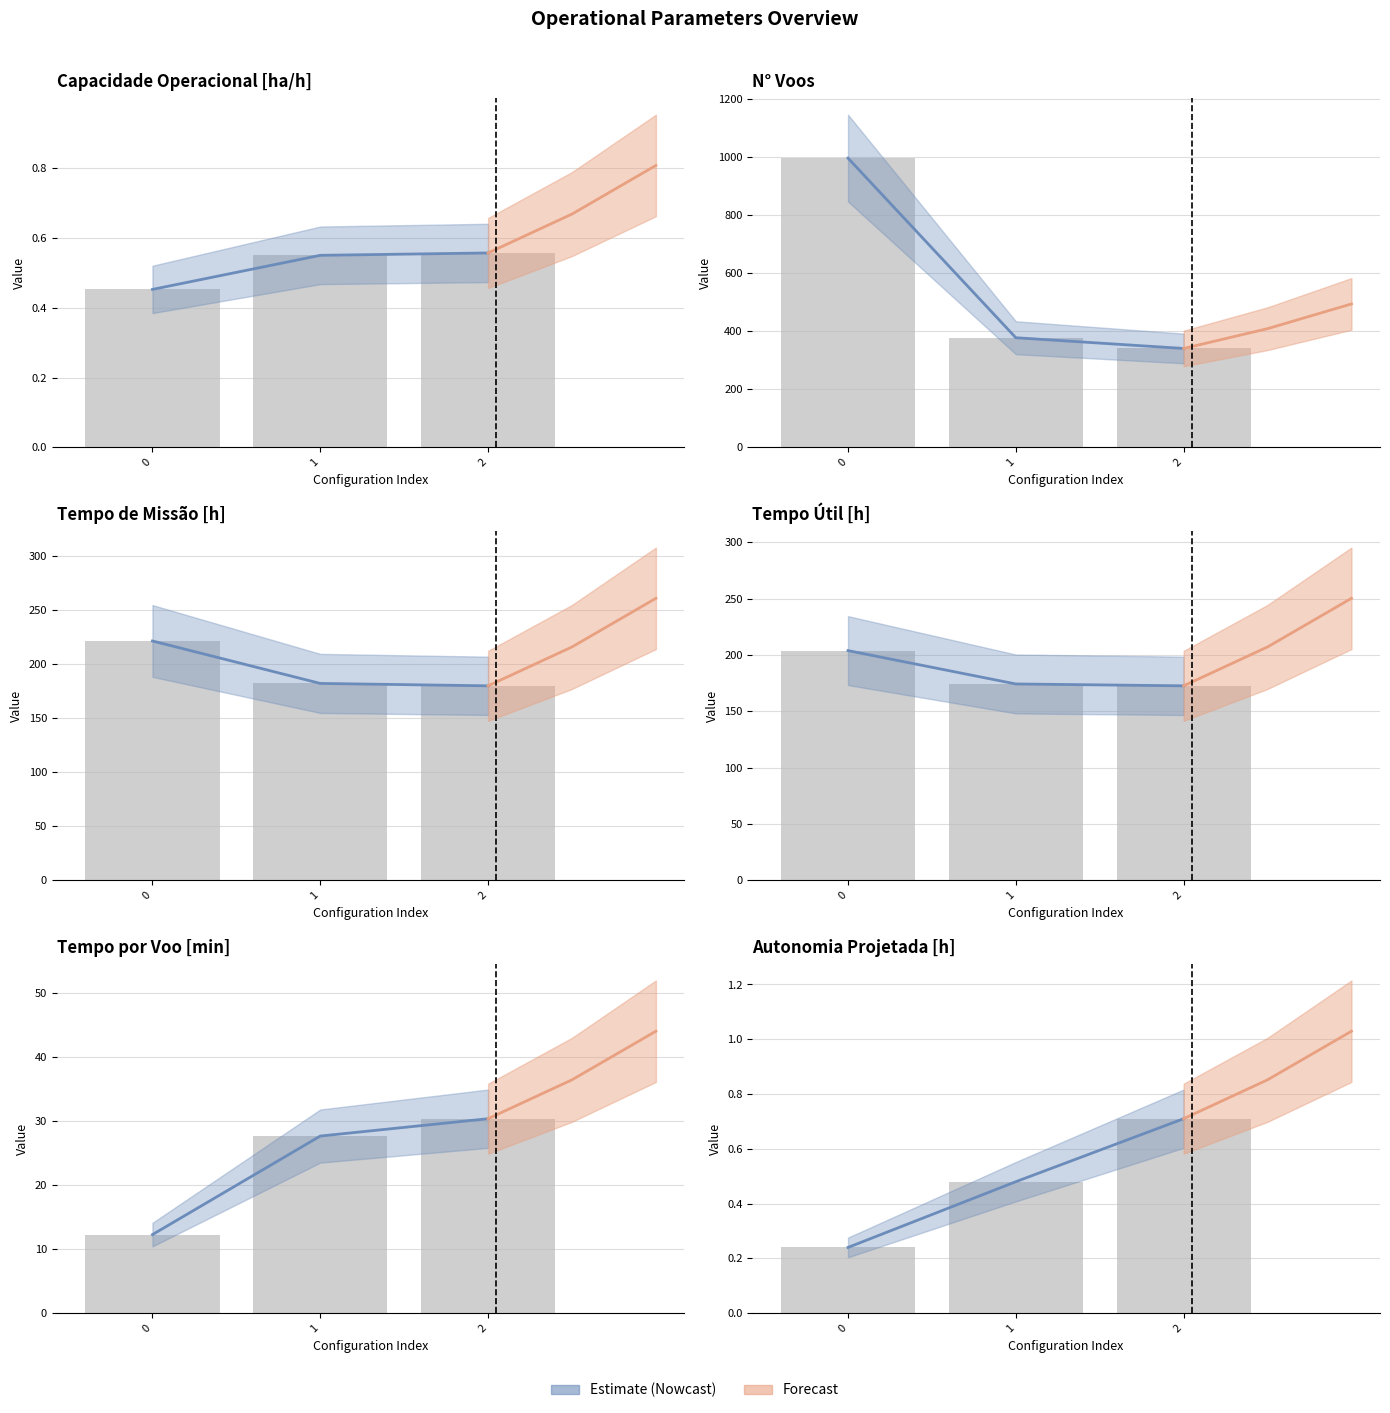

Reading left to right, what are all the values shown in this chart?

Capacidade operacional [ha/h]: 0.5	0.5	0.6
Tempo de missao [h]: 221.2	182.0	179.7
Tempo util [h]: 203.8	174.2	172.6
Tempo por voo [min]: 12.3	27.7	30.4
Autonomia Projetada [h]: 0.2	0.5	0.7
N Voos: 997.0	378.0	341.0